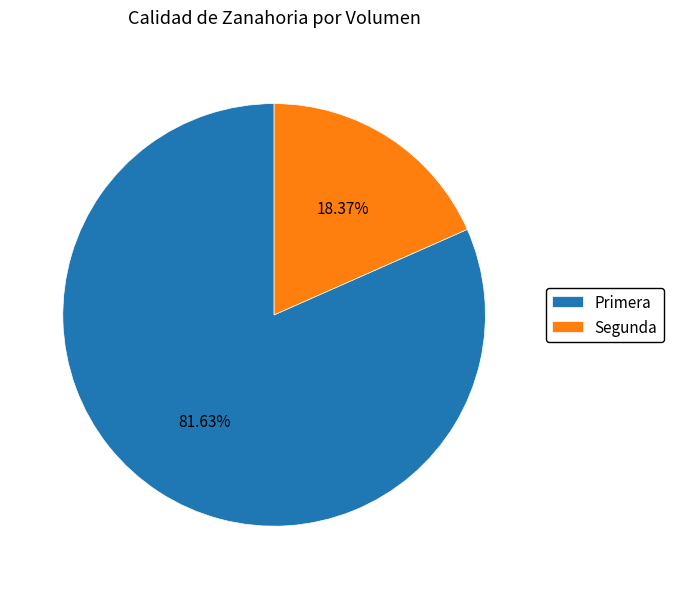

Which slice is the smallest?

Segunda